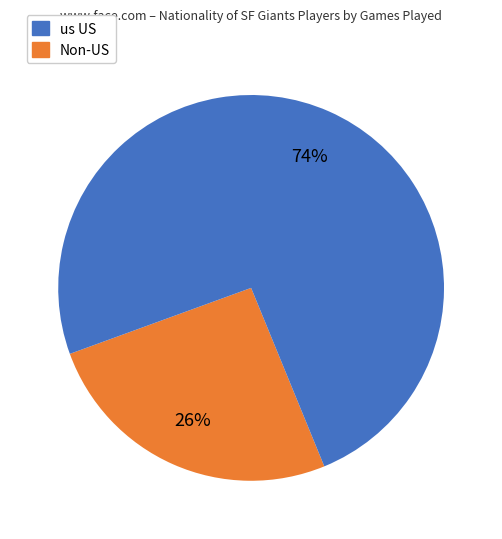

To the nearest percent, what is the average slice percentage?

50%